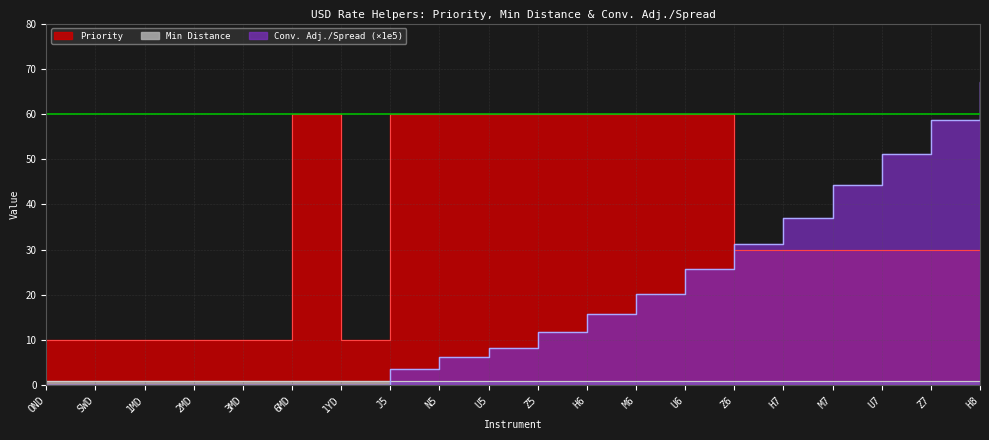

Reading left to right, list all the values displayed in this chart.

Priority: OND=10.0	SWD=10.0	1MD=10.0	2MD=10.0	3MD=10.0	6MD=60.0	1YD=10.0	J5=60.0	N5=60.0	U5=60.0	Z5=60.0	H6=60.0	M6=60.0	U6=60.0	Z6=30.0	H7=30.0	M7=30.0	U7=30.0	Z7=30.0	H8=30.0
Conv. Adj. / Spread: OND=0.0	SWD=0.0	1MD=0.0	2MD=0.0	3MD=0.0	6MD=0.0	1YD=0.0	J5=3.7	N5=6.2	U5=8.2	Z5=11.7	H6=15.7	M6=20.3	U6=25.7	Z6=31.3	H7=37.1	M7=44.2	U7=51.3	Z7=58.8	H8=67.0